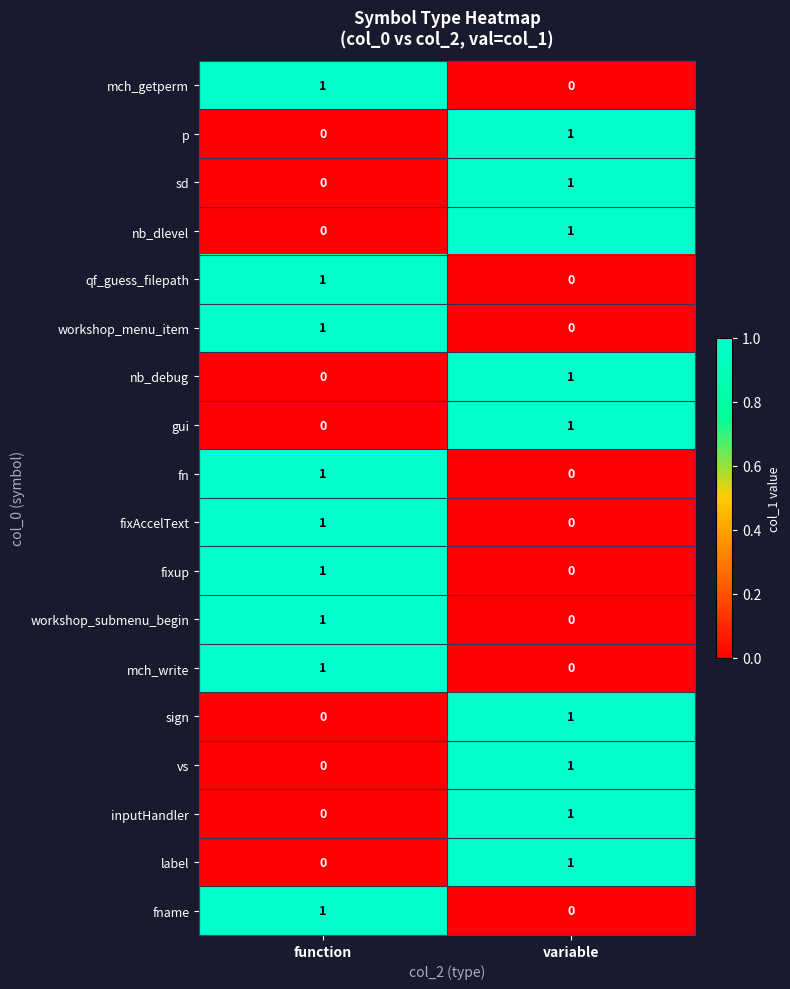

Rank the categories by mch_write value from highest to lowest.

function, variable